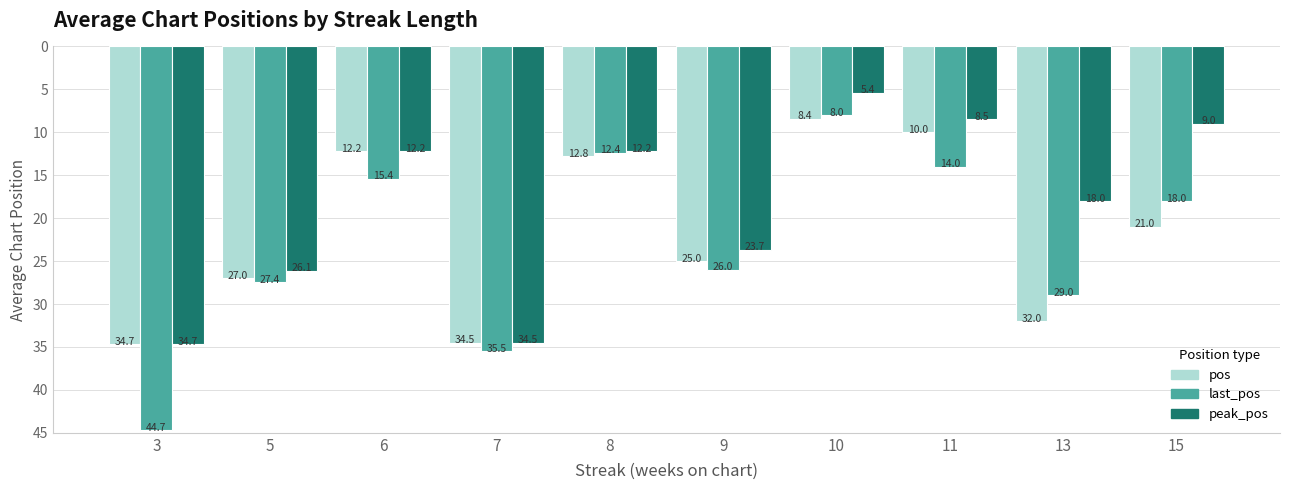

What is the difference between the maximum and minimum values in the pos series?

26.3